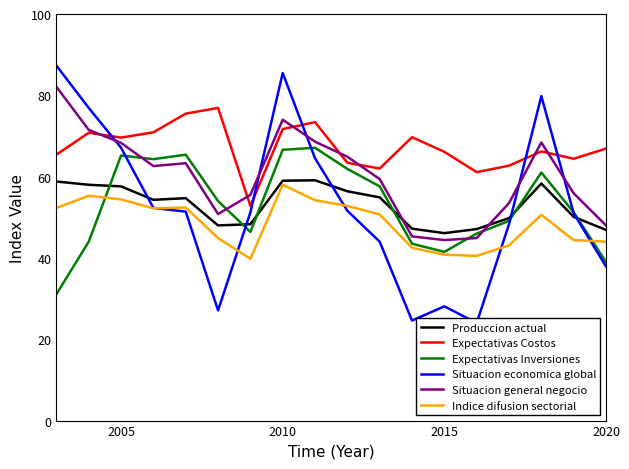

True or false: Indice difusion sectorial and Expectativas Costos cross at least once.

False